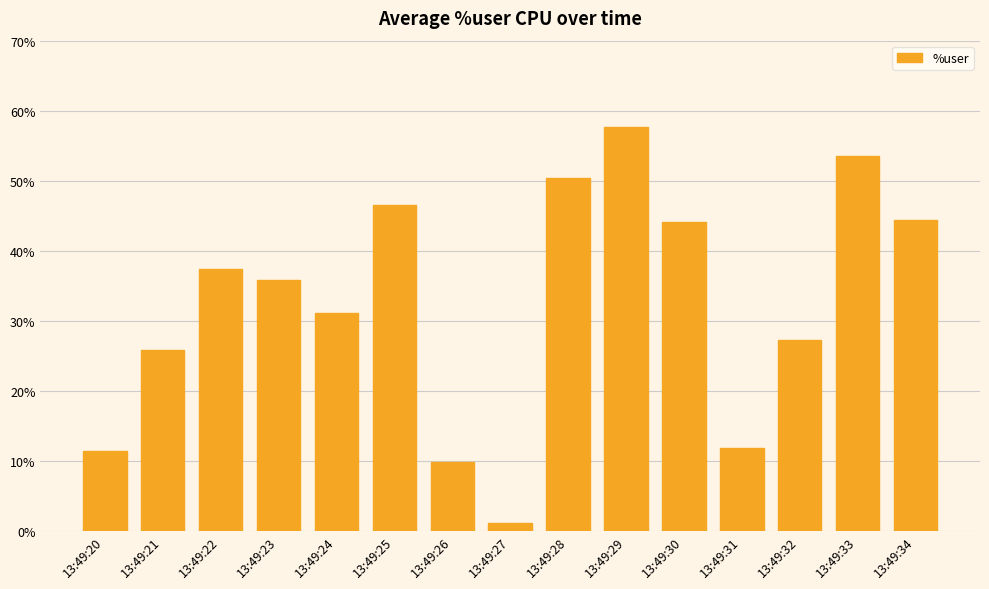

What is the value of the 11th bar from the left?

44.1